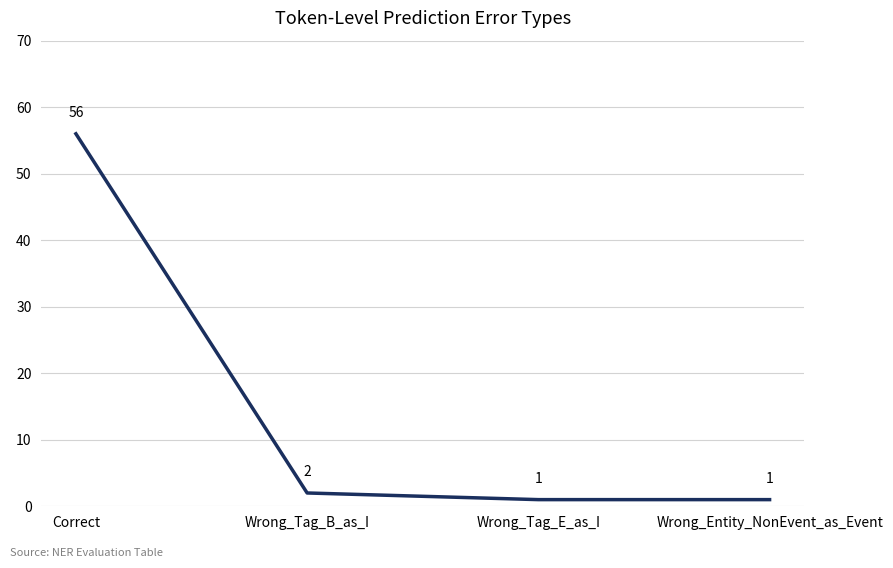

The chart shows a value of 2 at Wrong_Tag_B_as_I. True or false?

True